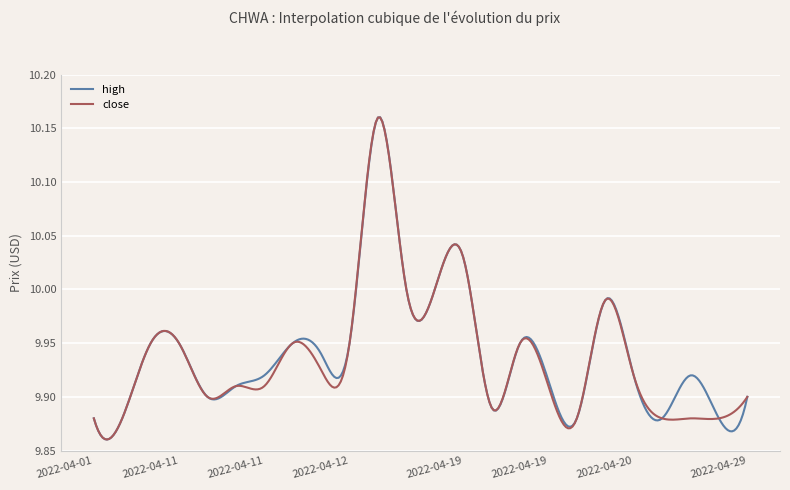

At which category is the sum across all series the highest?

2022-04-18 13:30